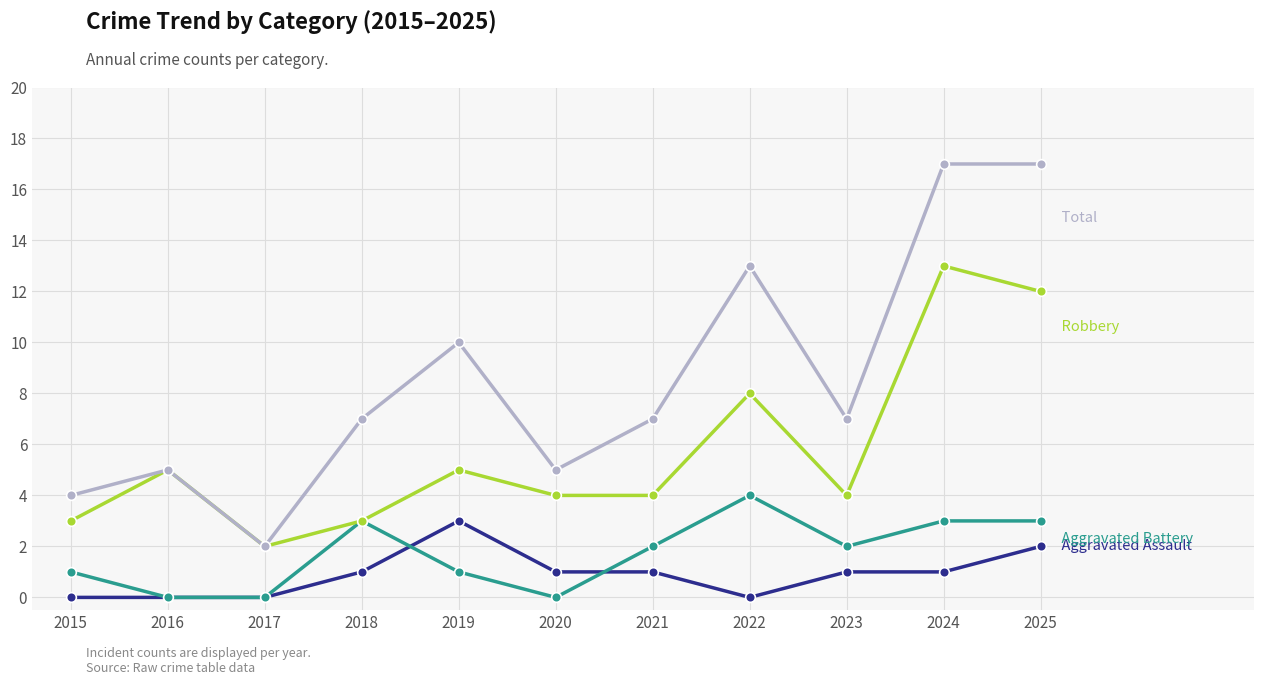

What is the maximum value shown in the chart?

17